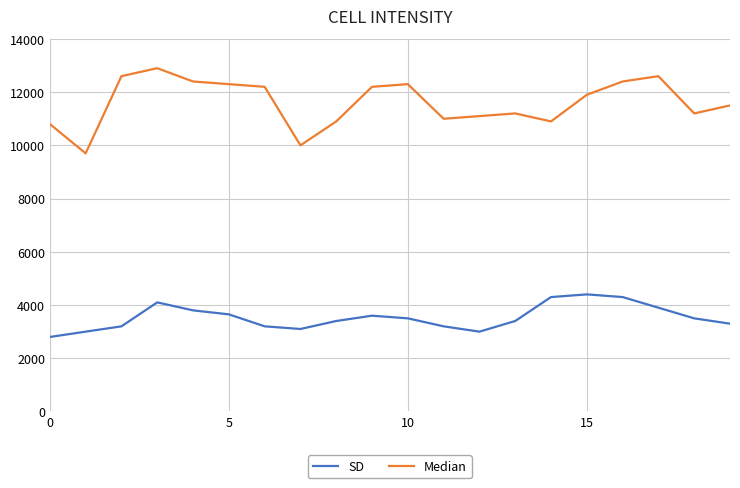

Which series has the largest total across all categories?

Median